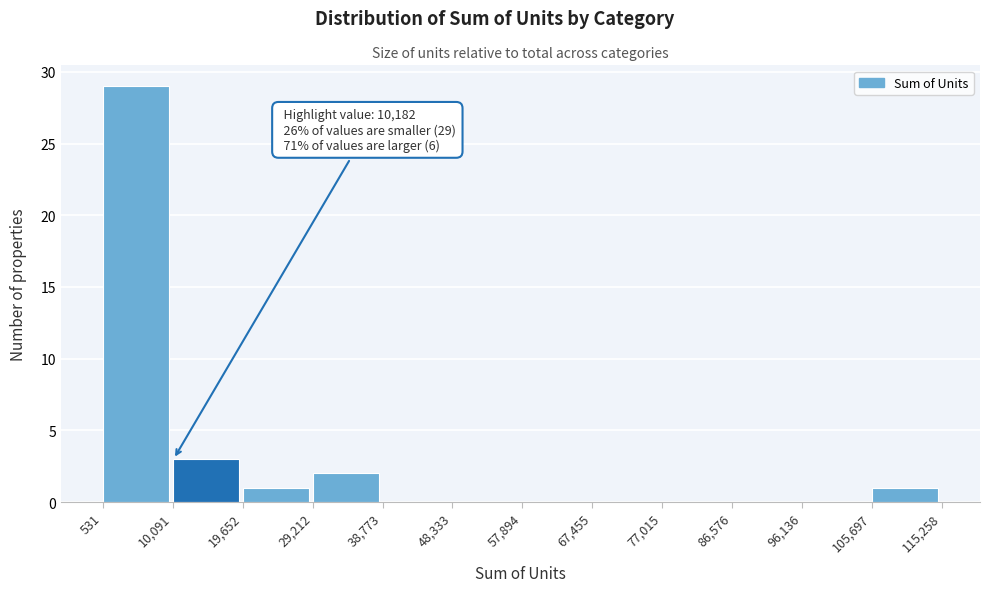

Over which range of the x-axis is the bar tallest?

531 to 10,091